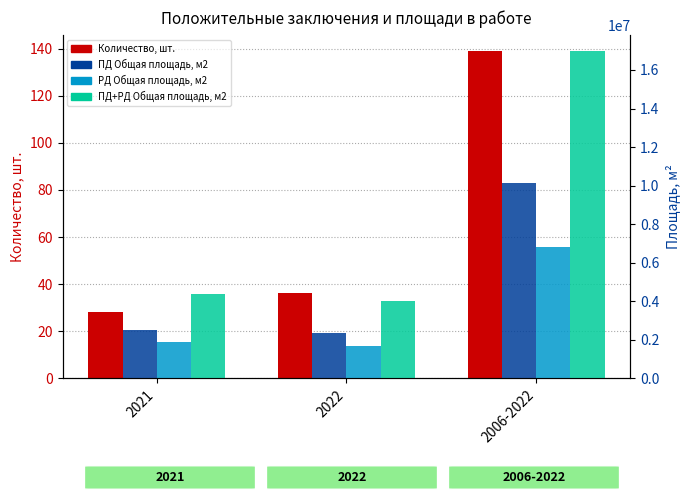

How many values in the Количество, шт. series are below 36?

1